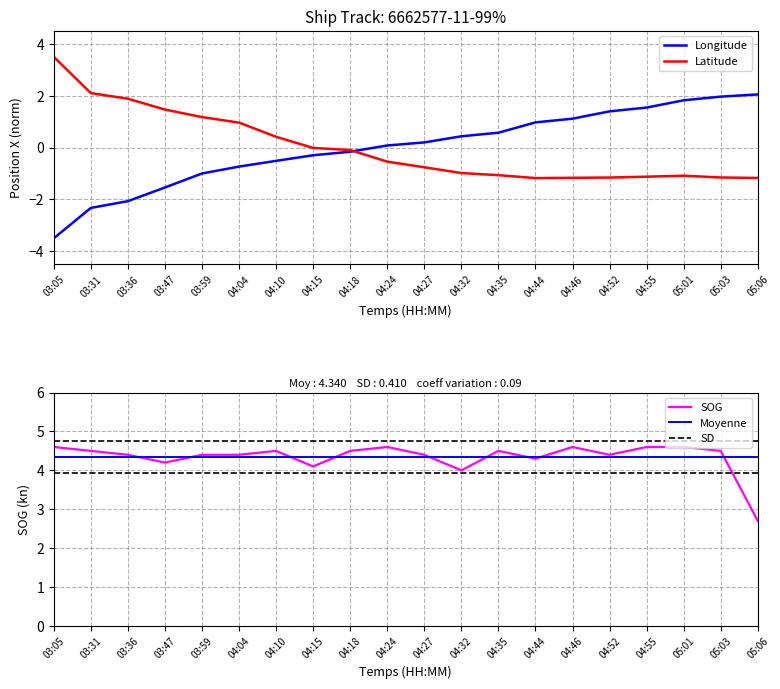

What is the spread (max minus min) of values at 03:36?

4.0